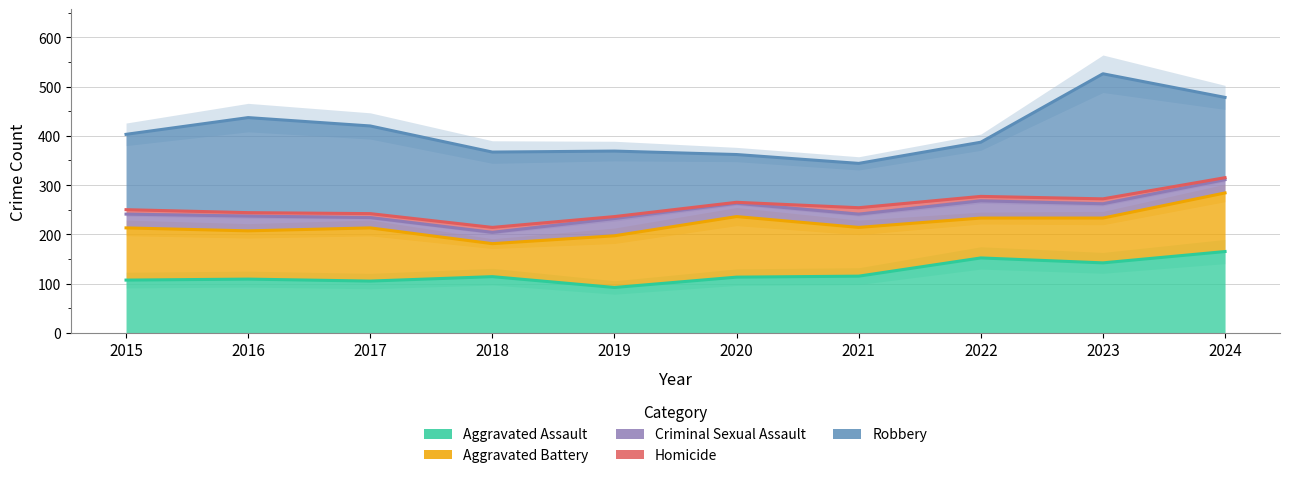

In Criminal Sexual Assault, how many points are lower than both neighbors (excluding endpoints)?

1